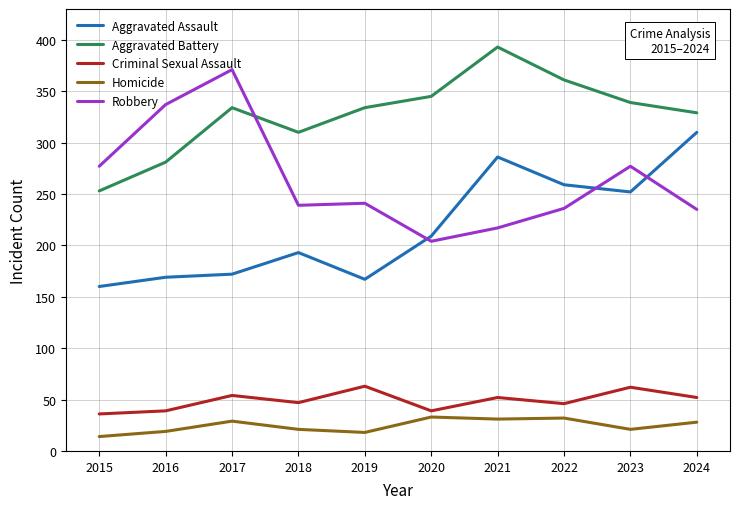

Which series has the largest range (max minus min)?

Robbery